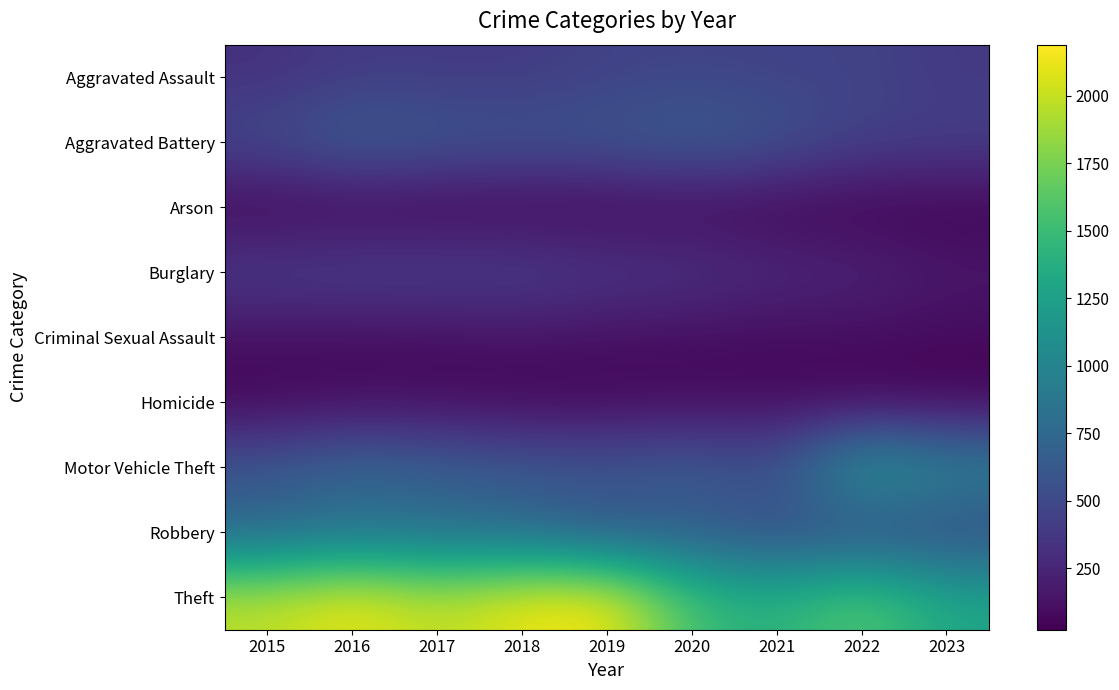

List the series in order of their peak value, lowest first.

Arson, Homicide, Criminal Sexual Assault, Burglary, Aggravated Assault, Aggravated Battery, Robbery, Motor Vehicle Theft, Theft